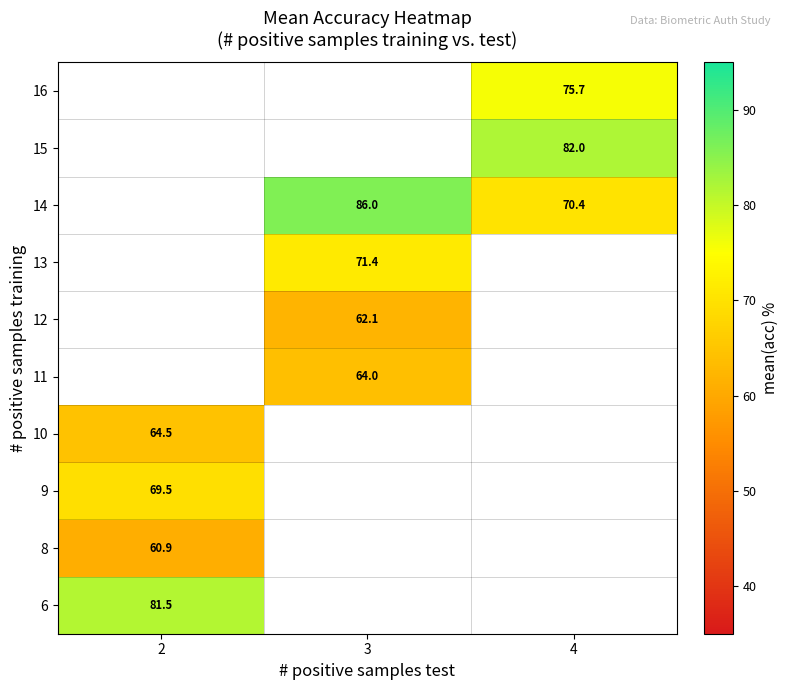

Which has a higher value, 3 or 2?

2